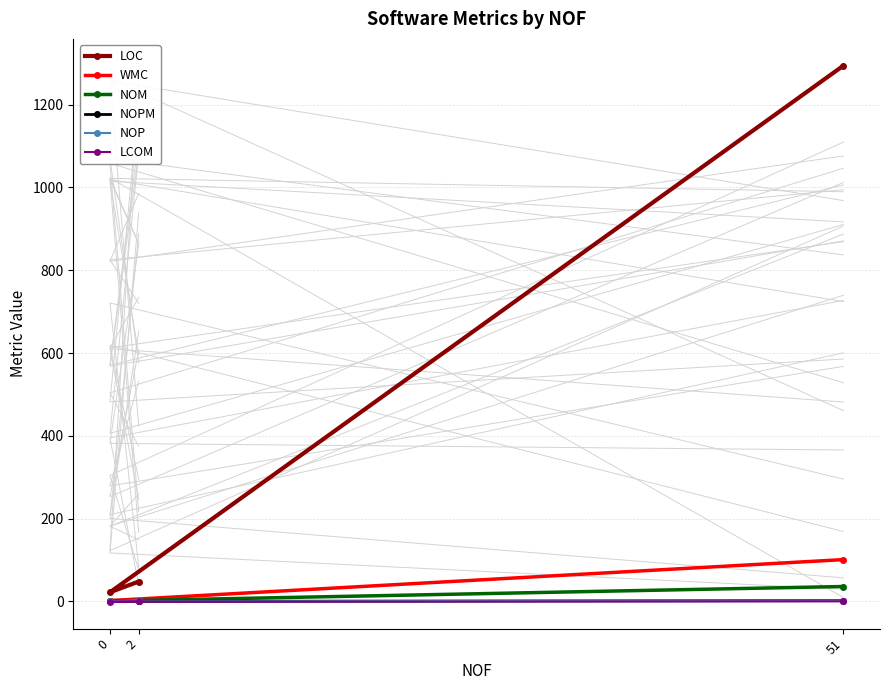

What is the average value of the NOPM series?

0.7